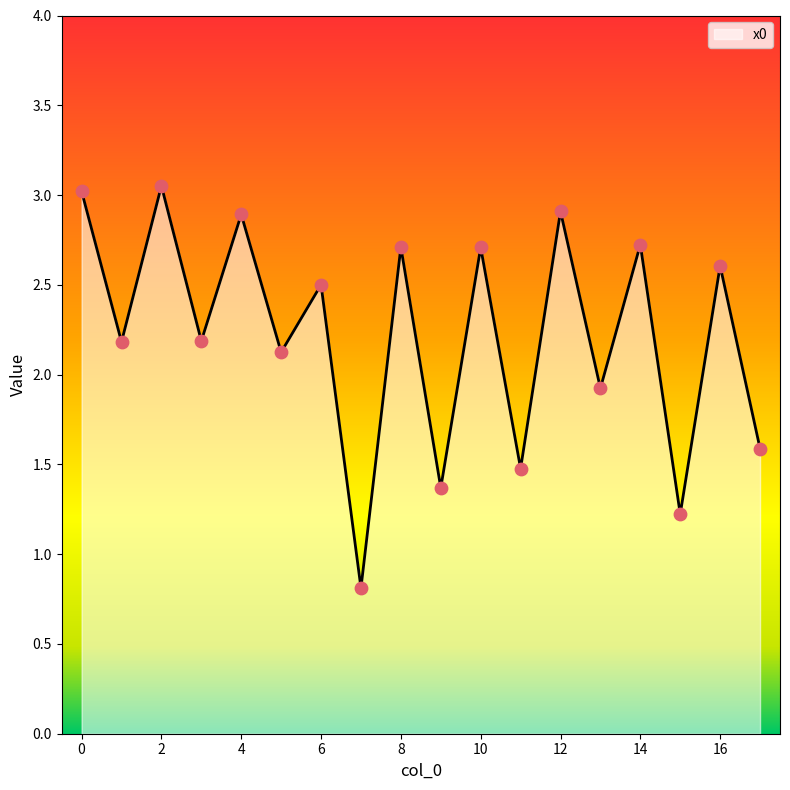

What is the minimum value shown in the chart?

0.8